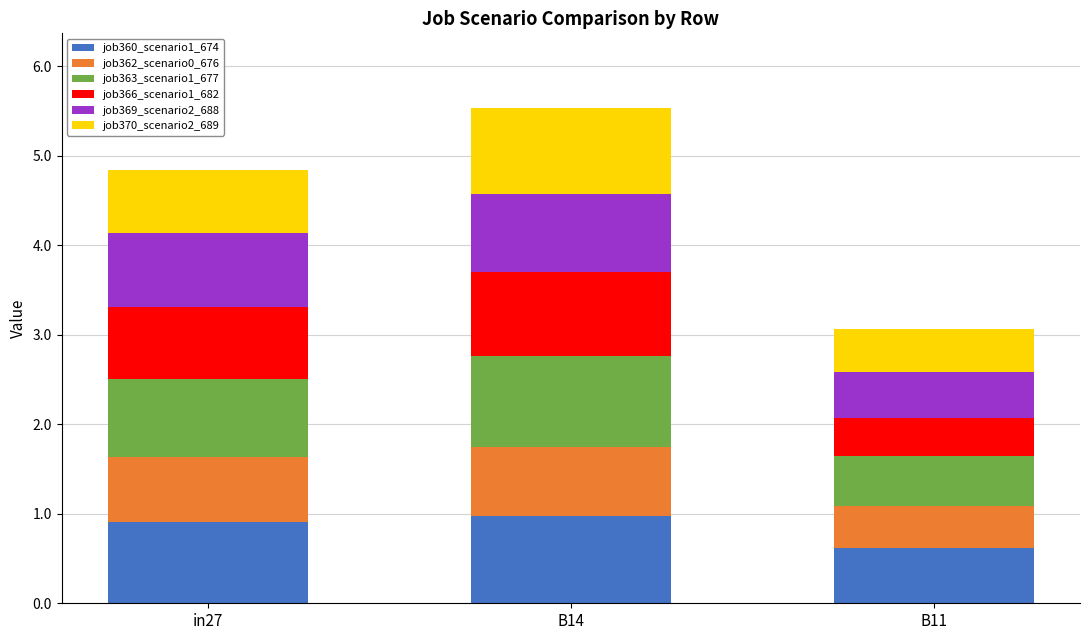

What is the difference between the job360_scenario1_674 values at B11 and in27?

0.3